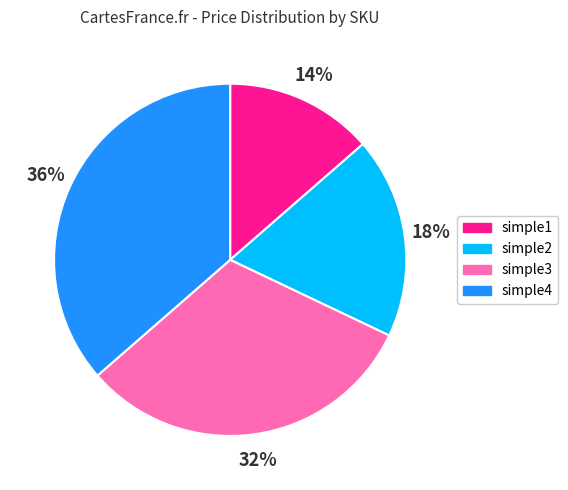

True or false: simple4 accounts for 50% of the total.

False